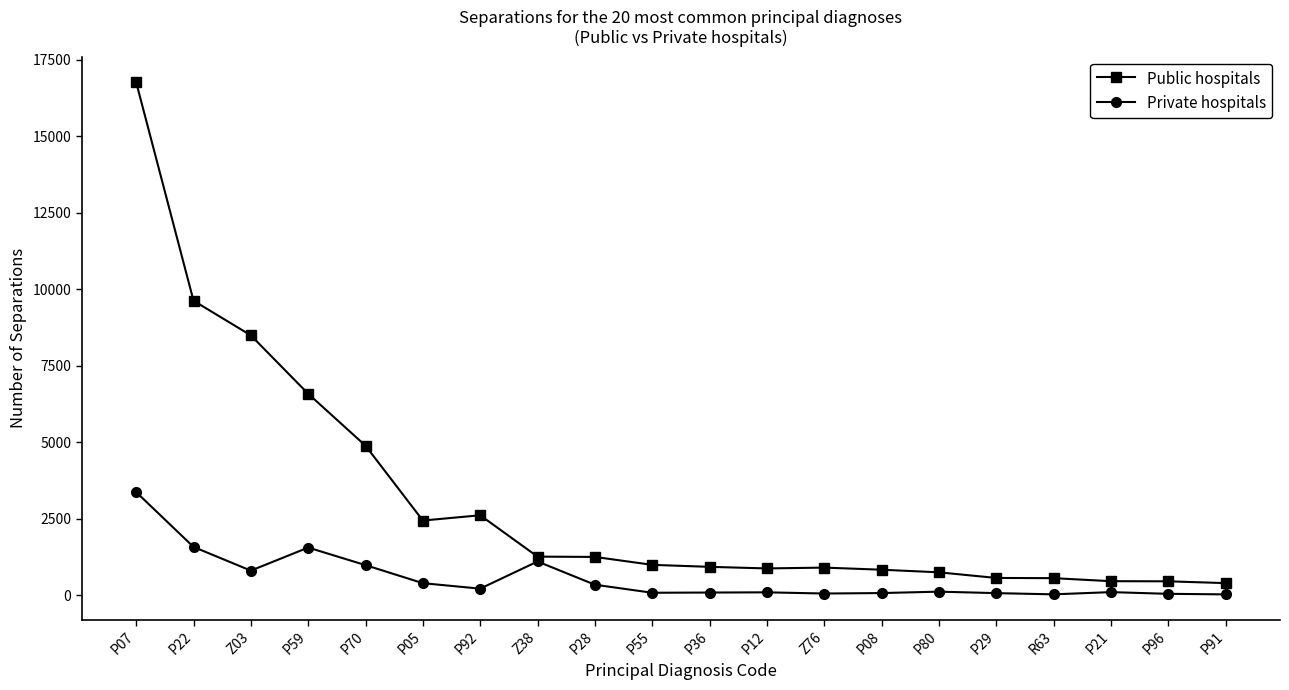

Which series changed the most between P07 and P96?

Public hospitals